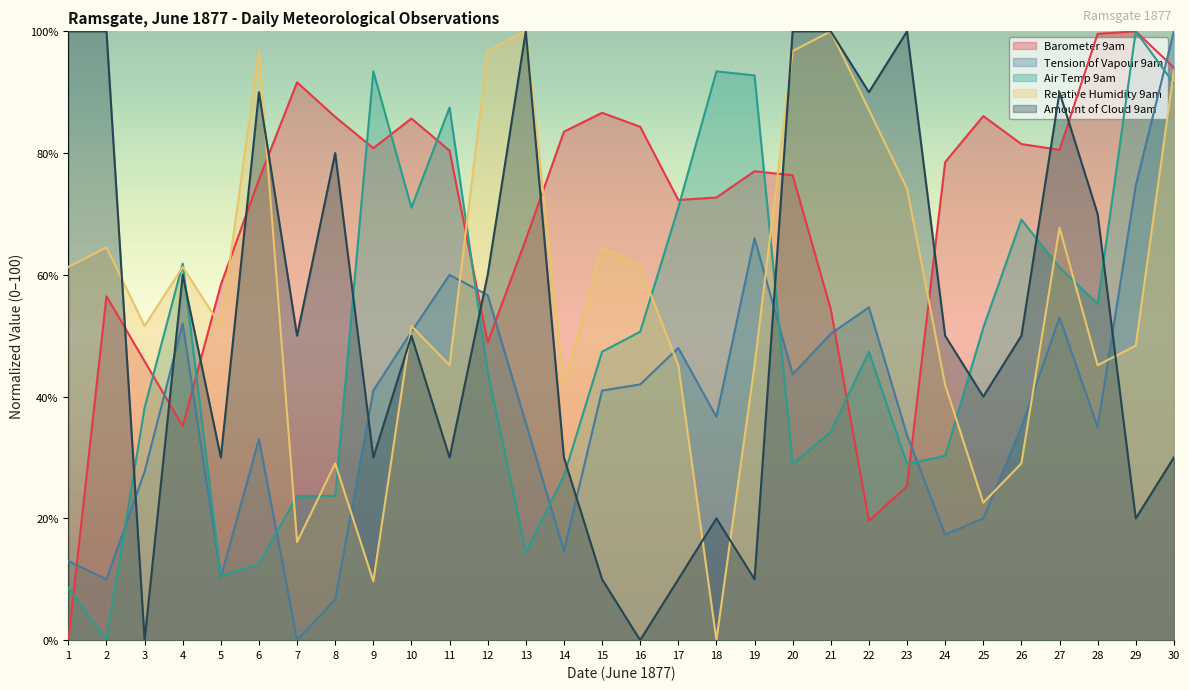

What is the sum of all Air Temp 9am values?

1469.7